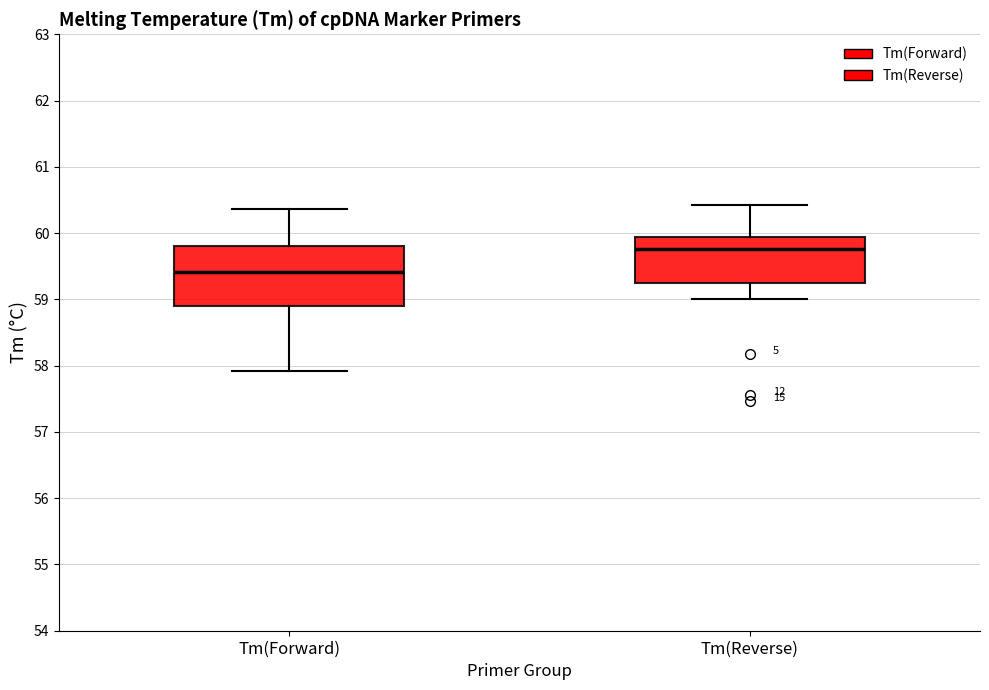

Reading left to right, transcribe this box plot: for each box, give where its median line is, the range the box spans, and where its two whiskers end, as read against the y-axis. The values are not printed on the chart, so give them approximately, as read against the axis.

Tm(Forward): median 59.4, box 58.9 to 59.8, whiskers 57.9 to 60.4
Tm(Reverse): median 59.8, box 59.2 to 59.9, whiskers 59.0 to 60.4